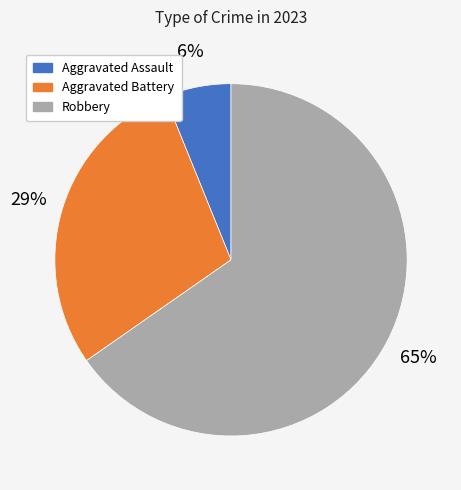

Do Aggravated Battery and Robbery together represent more than half of the pie?

Yes